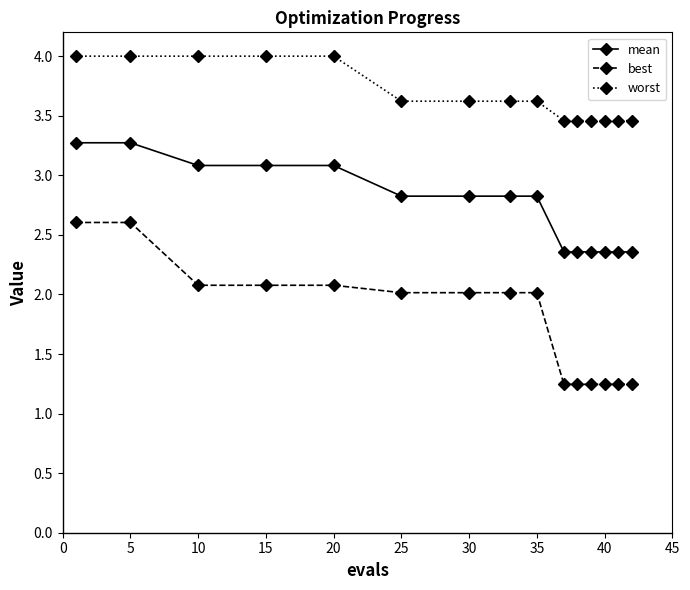

True or false: mean and best cross at least once.

False